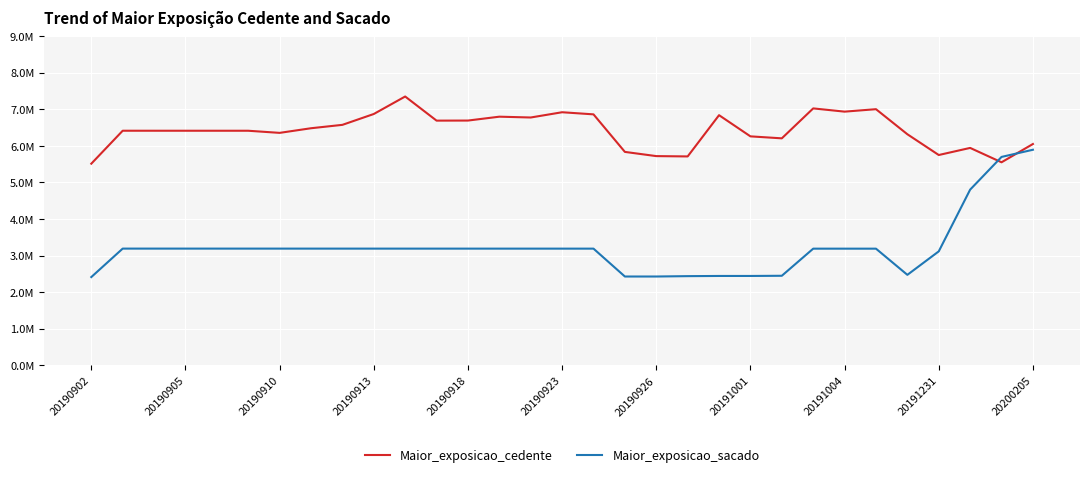

What are all the series names shown in the legend?

Maior_exposicao_cedente, Maior_exposicao_sacado